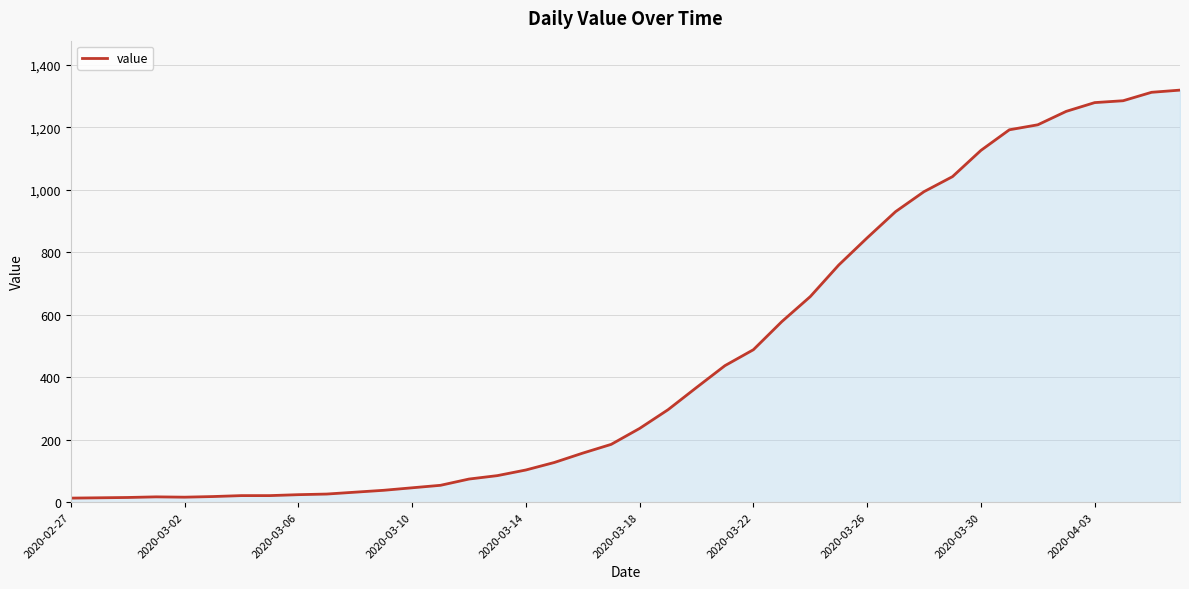

What is the difference between the maximum and minimum values?

1306